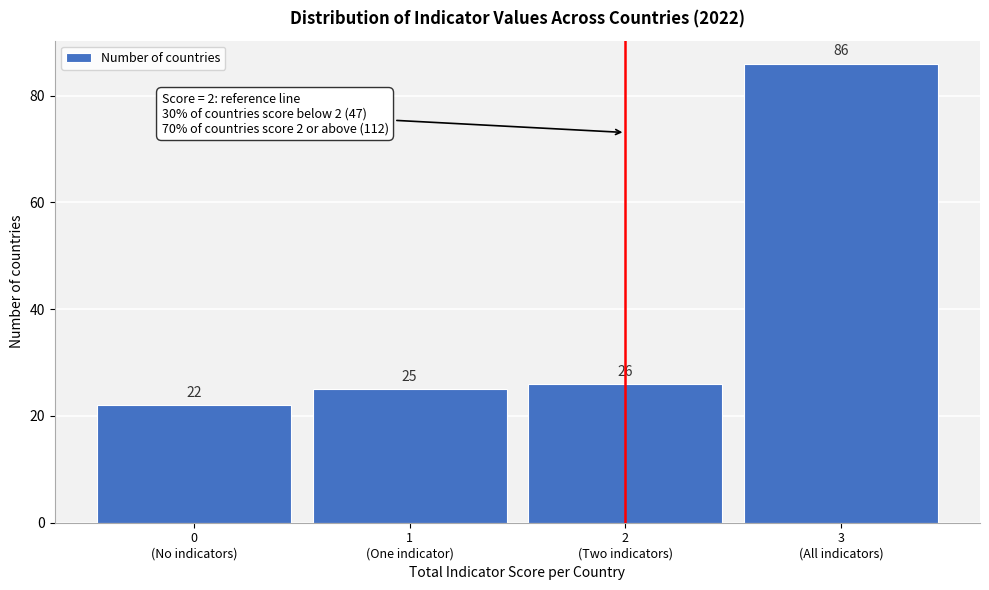

Reading left to right, list all the values displayed in this chart.

22	25	26	86